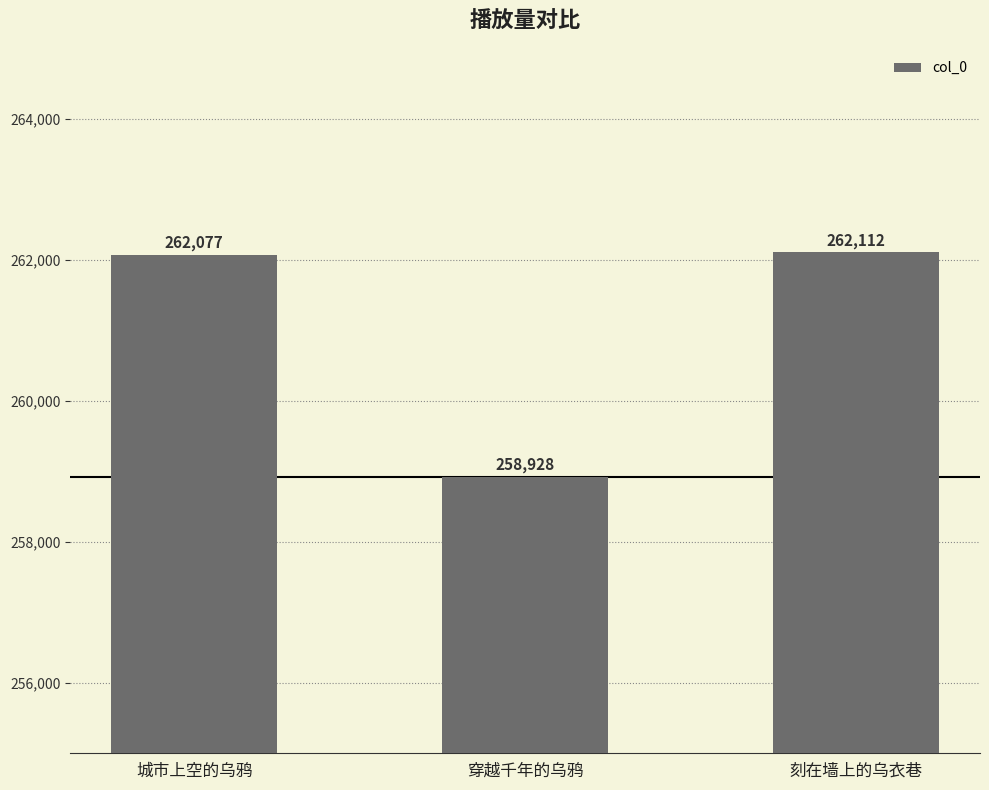

Reading left to right, transcribe all the data shown in this chart.

城市上空的乌鸦=262077	穿越千年的乌鸦=258928	刻在墙上的乌衣巷=262112